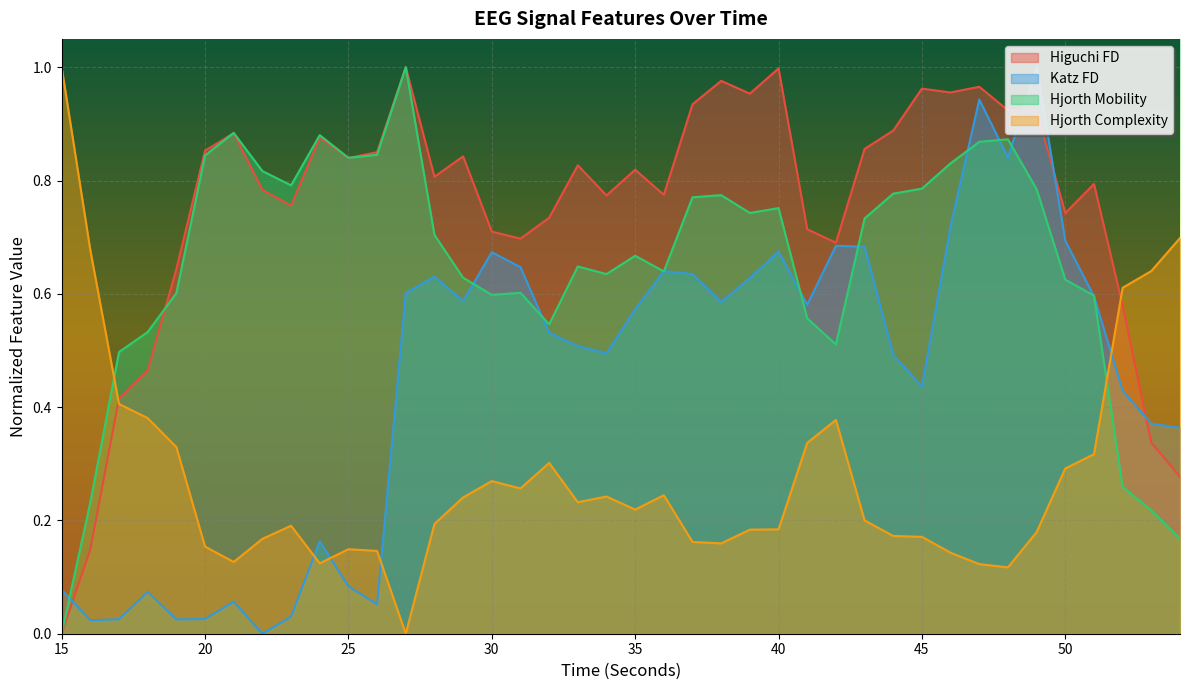

Reading left to right, transcribe all the data shown in this chart.

higuchi_fd_EEG: 0.0	0.1	0.4	0.5	0.6	0.9	0.9	0.8	0.8	0.9	0.8	0.8	1.0	0.8	0.8	0.7	0.7	0.7	0.8	0.8	0.8	0.8	0.9	1.0	1.0	1.0	0.7	0.7	0.9	0.9	1.0	1.0	1.0	0.9	0.9	0.7	0.8	0.6	0.3	0.3
katz_fd_EEG: 0.1	0.0	0.0	0.1	0.0	0.0	0.1	0.0	0.0	0.2	0.1	0.1	0.6	0.6	0.6	0.7	0.6	0.5	0.5	0.5	0.6	0.6	0.6	0.6	0.6	0.7	0.6	0.7	0.7	0.5	0.4	0.7	0.9	0.8	1.0	0.7	0.6	0.4	0.4	0.4
hjorthMobility_EEG: 0.0	0.2	0.5	0.5	0.6	0.8	0.9	0.8	0.8	0.9	0.8	0.8	1.0	0.7	0.6	0.6	0.6	0.5	0.6	0.6	0.7	0.6	0.8	0.8	0.7	0.8	0.6	0.5	0.7	0.8	0.8	0.8	0.9	0.9	0.8	0.6	0.6	0.3	0.2	0.2
hjorthComplexity_EEG: 1.0	0.7	0.4	0.4	0.3	0.2	0.1	0.2	0.2	0.1	0.1	0.1	0.0	0.2	0.2	0.3	0.3	0.3	0.2	0.2	0.2	0.2	0.2	0.2	0.2	0.2	0.3	0.4	0.2	0.2	0.2	0.1	0.1	0.1	0.2	0.3	0.3	0.6	0.6	0.7